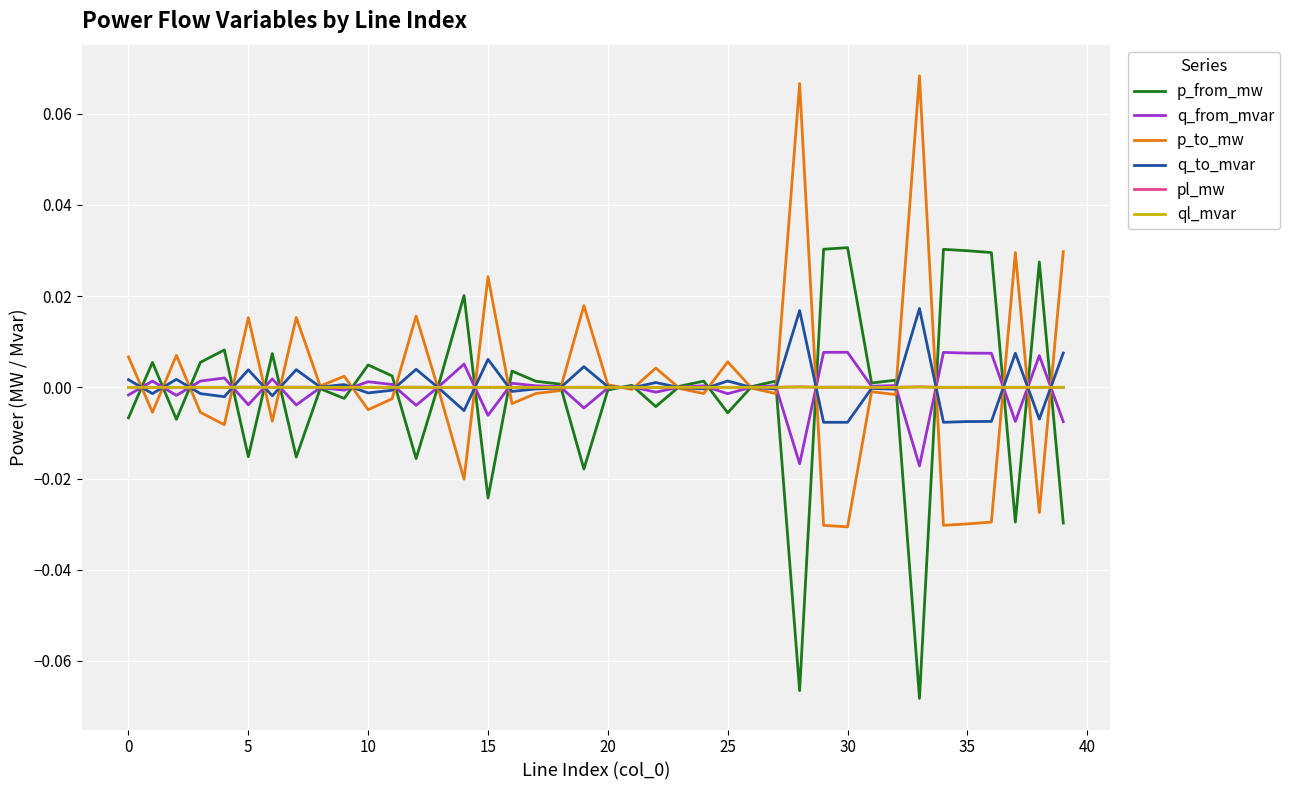

At how many categories does at least one series exceed 0?

40